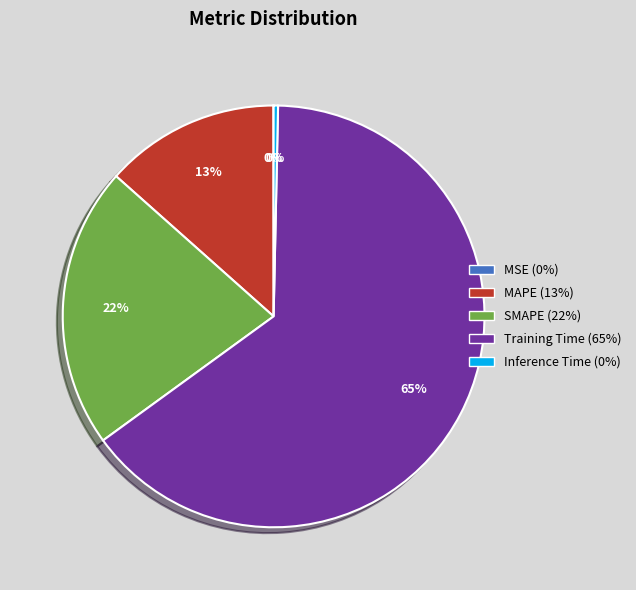

What is the largest slice in the pie chart?

Training Time